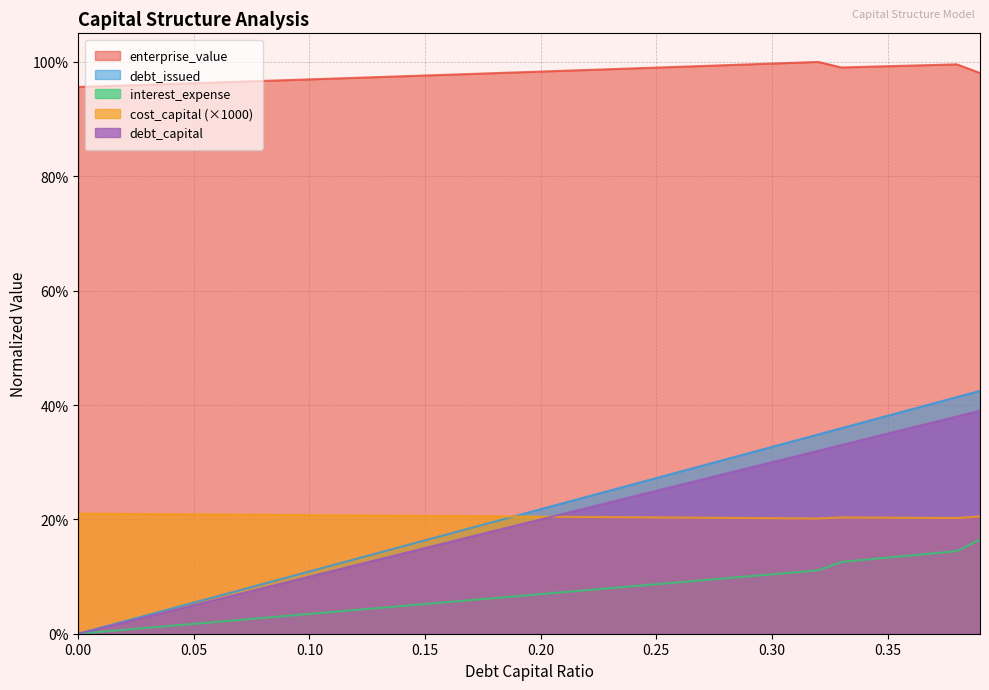

Which series changed the most between 0.06 and 0.14?

debt_capital